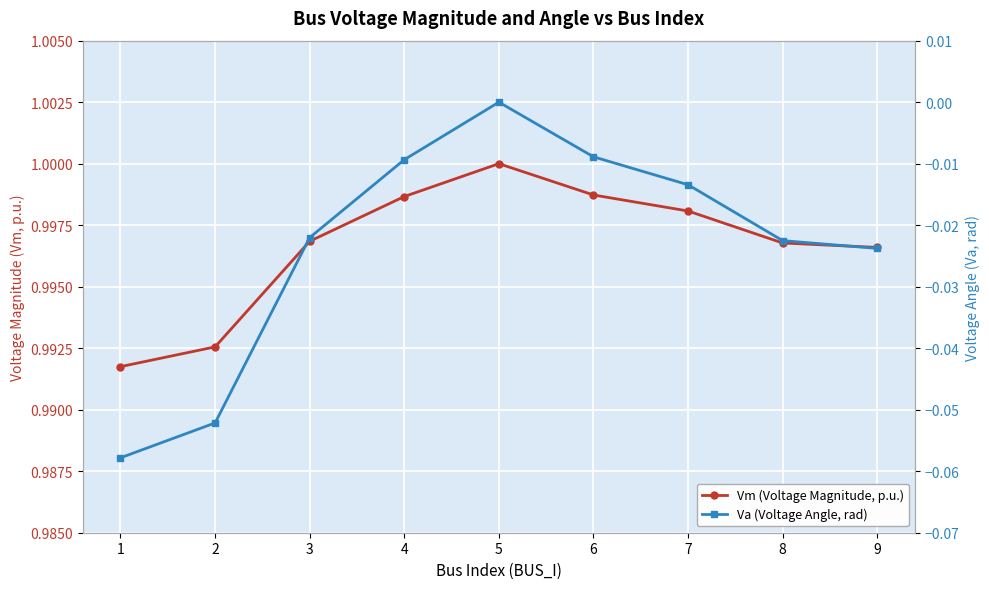

What are all the series names shown in the legend?

Vm (Voltage Magnitude, p.u.), Va (Voltage Angle, rad)